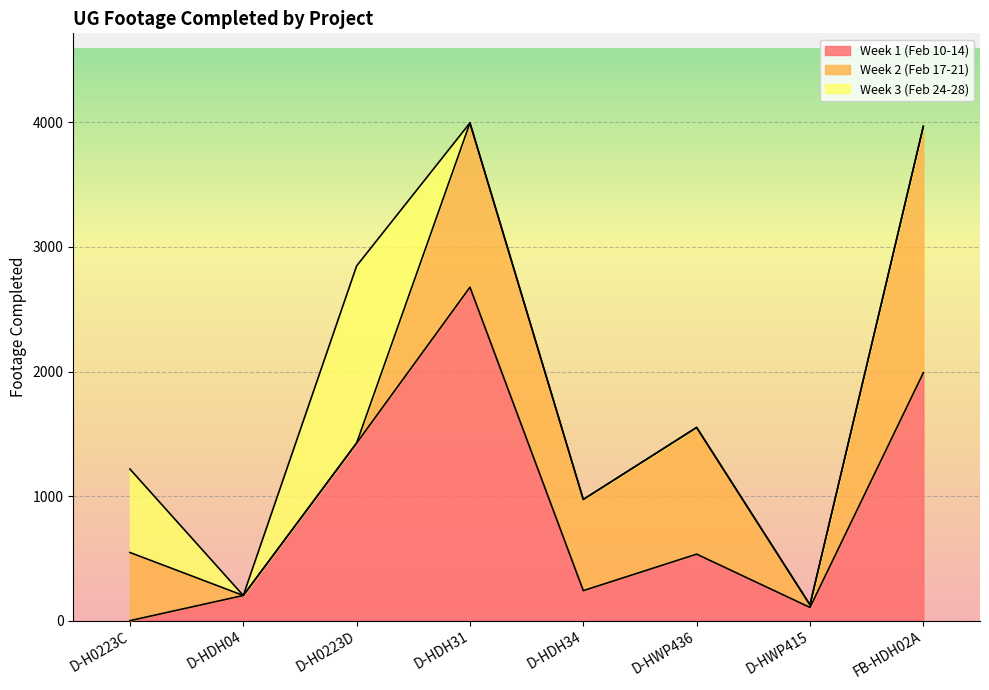

After their last crossing, which series has the higher values: Week 1 (Feb 10-14) or Week 2 (Feb 17-21)?

Week 1 (Feb 10-14)